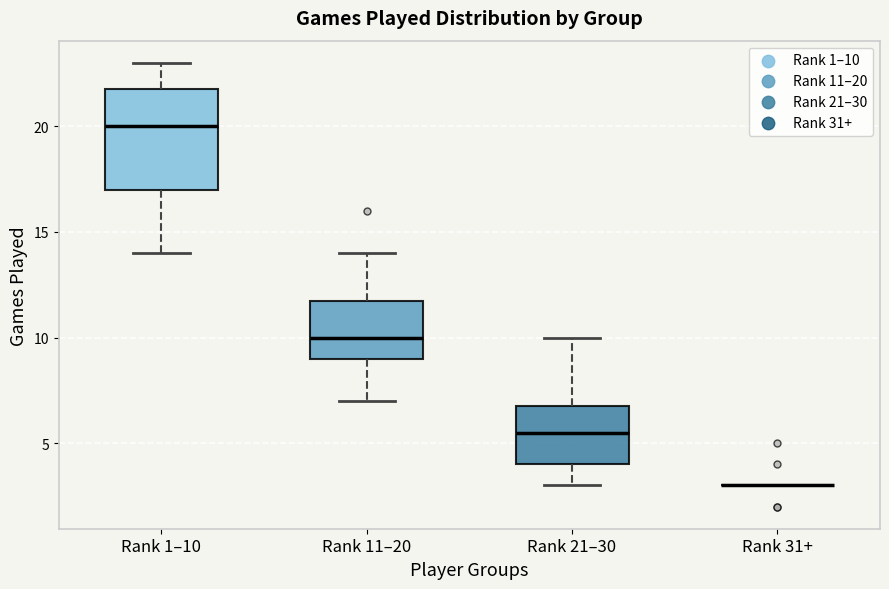

Where does the lower whisker of the box for Rank 1–10 end on the y-axis? The values are not printed on the chart, so give them approximately, as read against the axis.

14.0